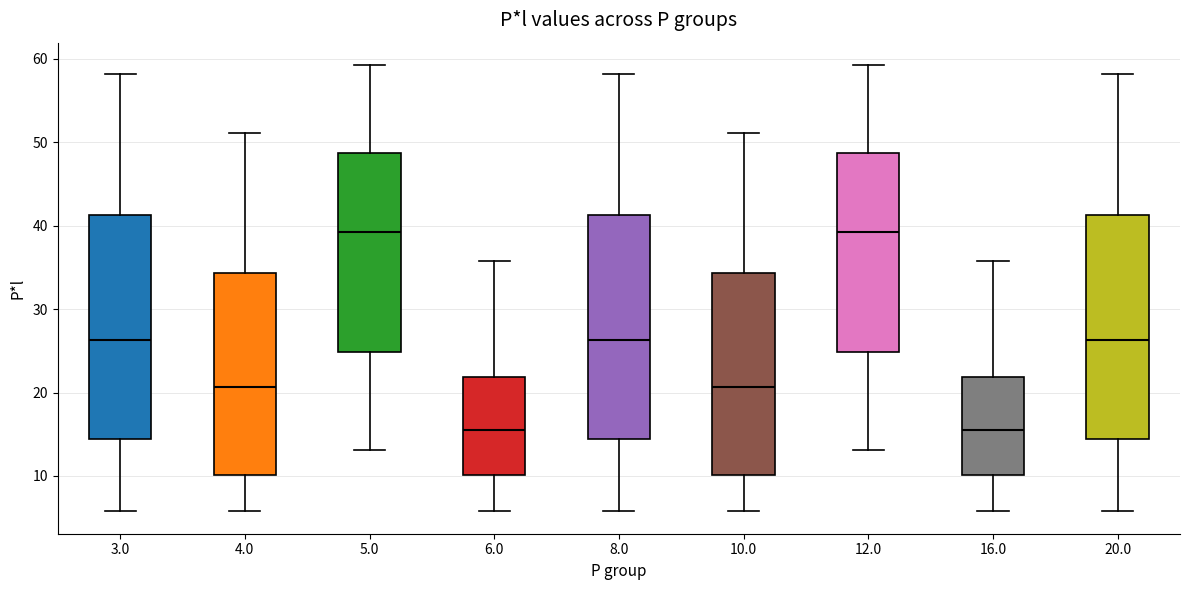

Where does the upper whisker of the box at x = 12.0 end on the y-axis? The values are not printed on the chart, so give them approximately, as read against the axis.

59